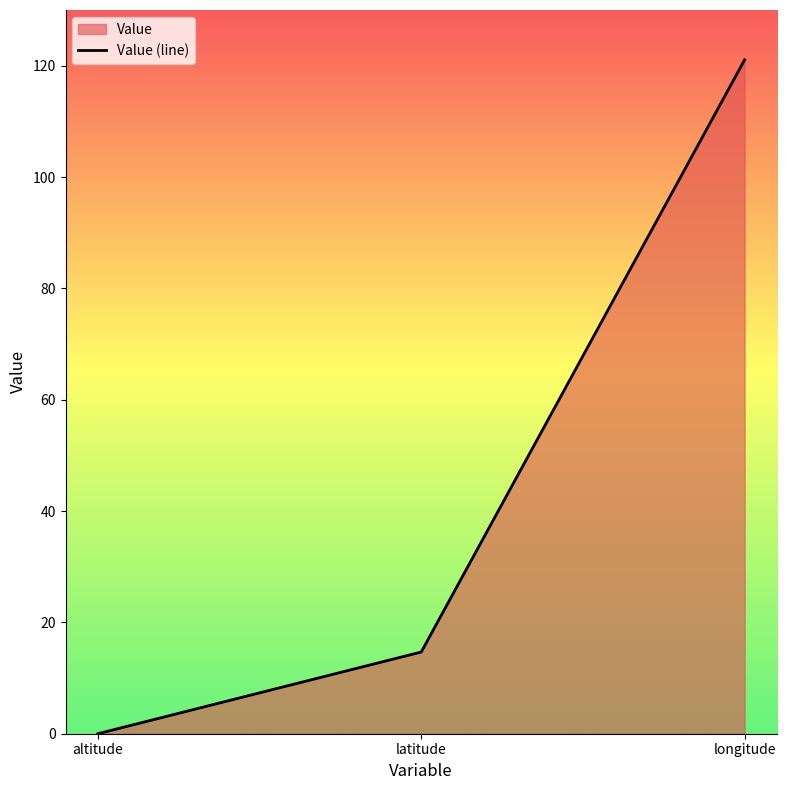

What position from the left is longitude?

3